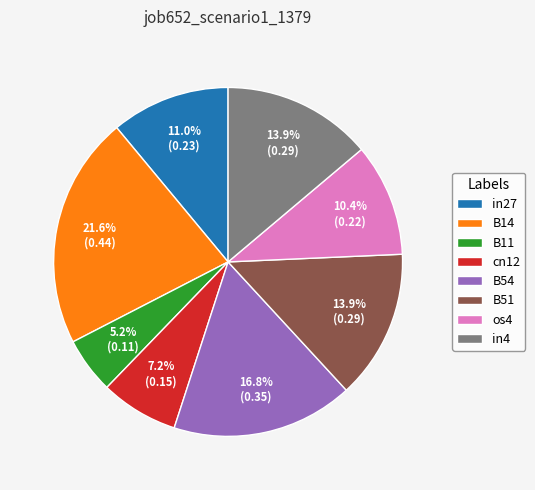

Is the sum of B54 and B51 greater than half?

No